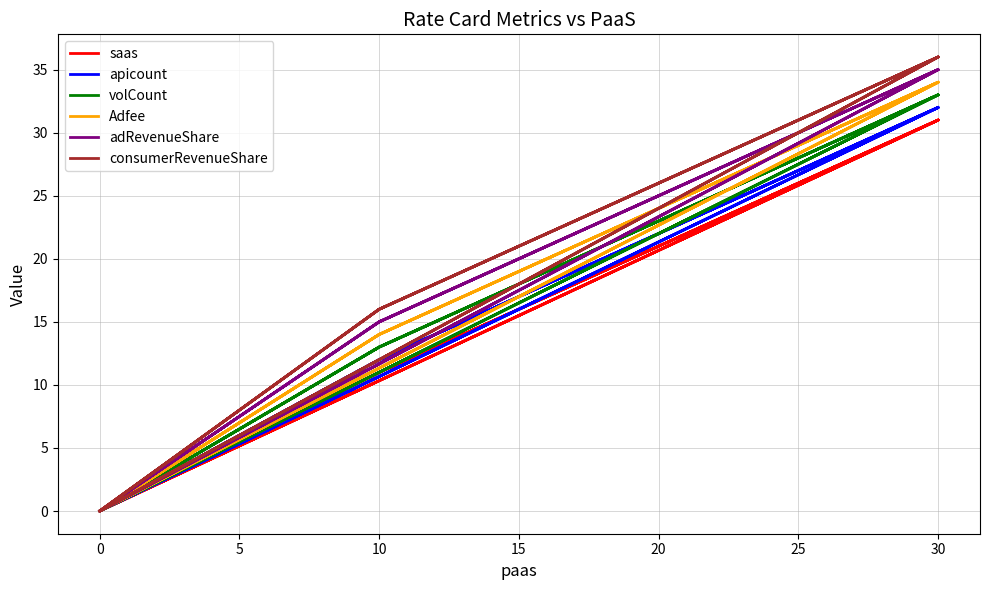

The value of consumerRevenueShare at 30 is 52. True or false?

False